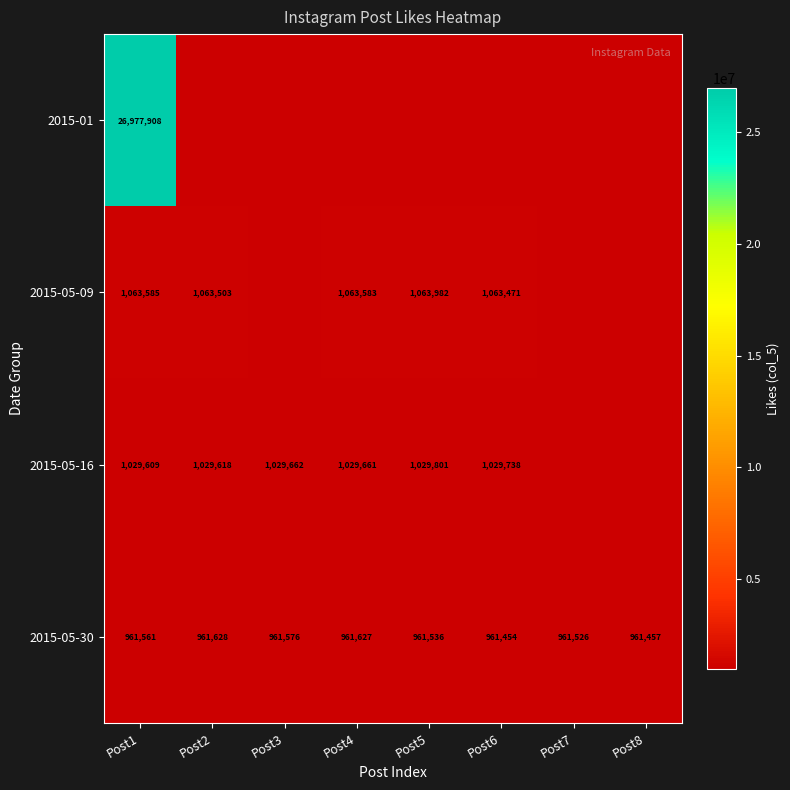

The value of 2015-05-30 at Post1 is 248447.1. True or false?

False